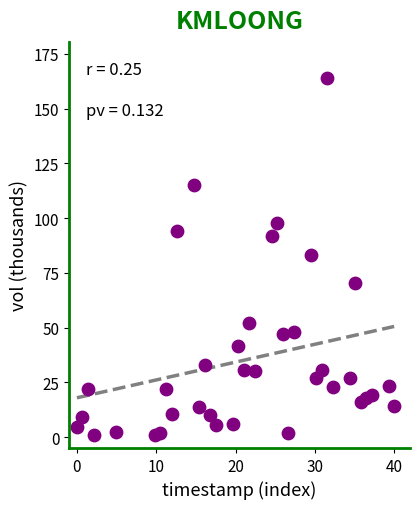

What is the range of Y values (max minus min)?

163.1